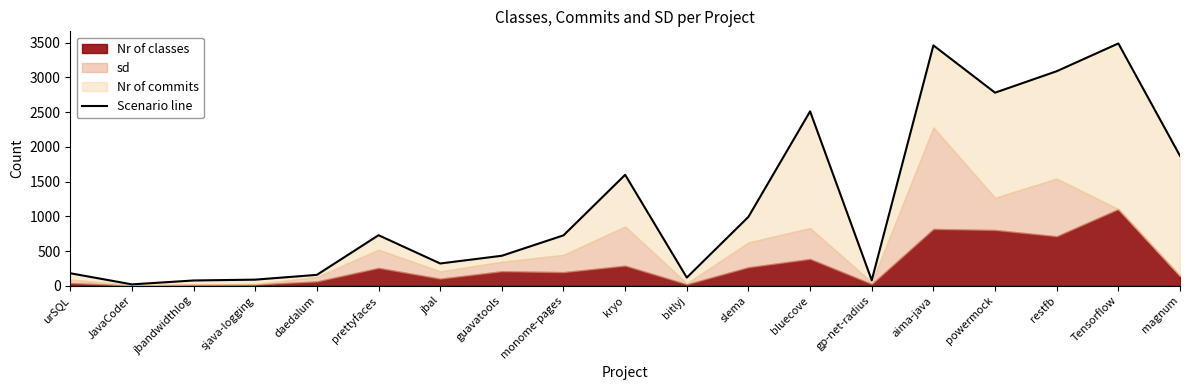

The value at gp-net-radius is 79. True or false?

True